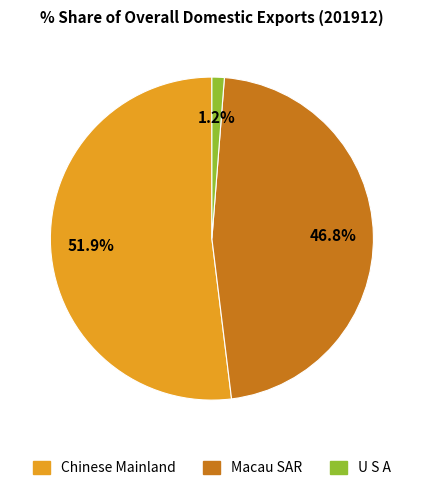

Is there a majority slice in this chart?

Yes